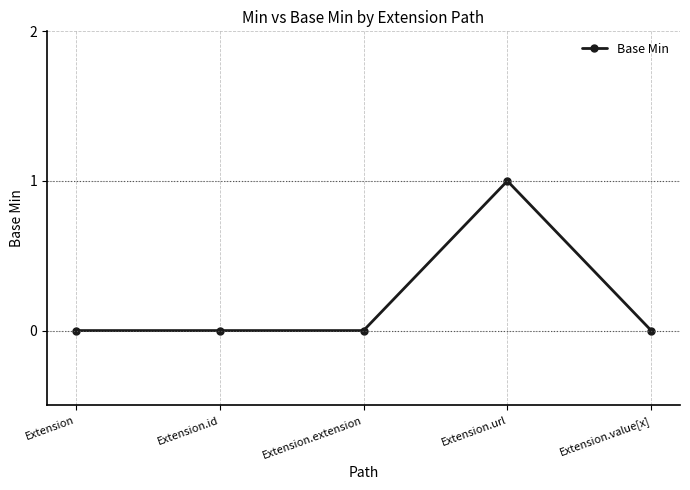

What is the change in value from Extension.extension to Extension.url?

+1